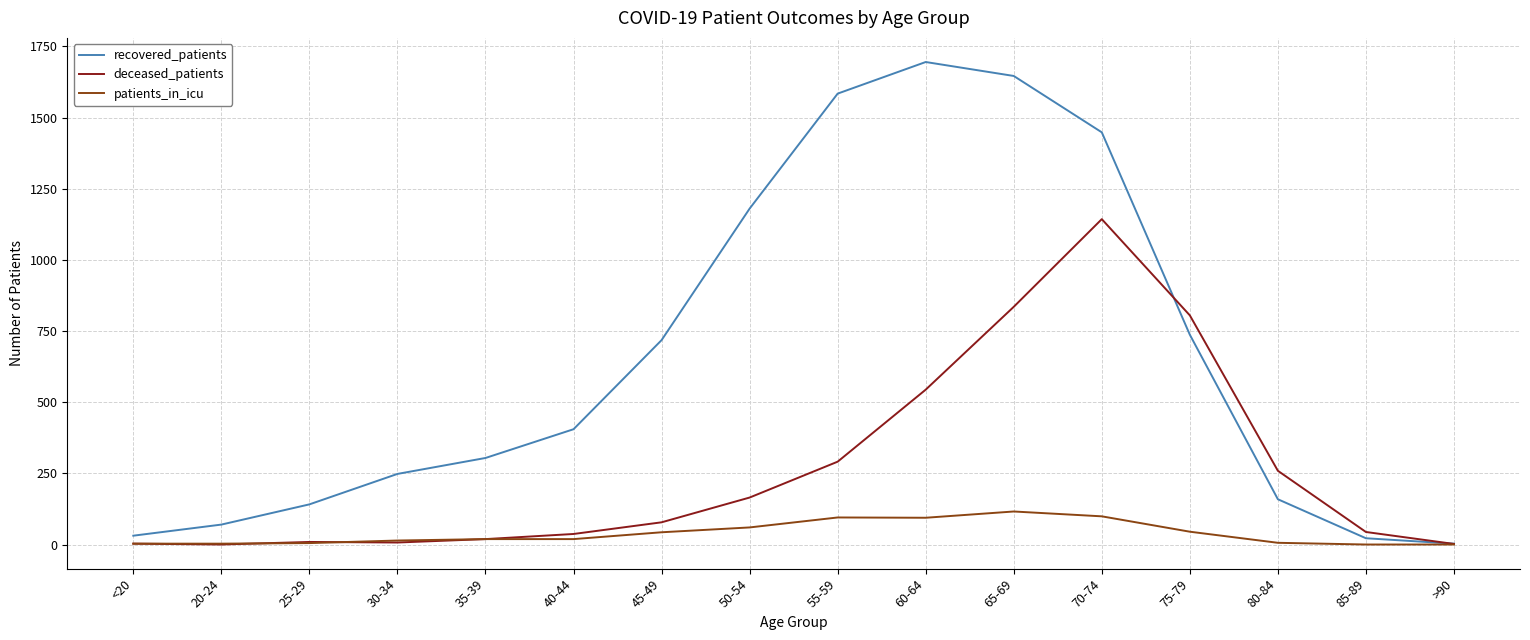

What is the sum of the patients_in_icu values at >90 and 65-69?

116